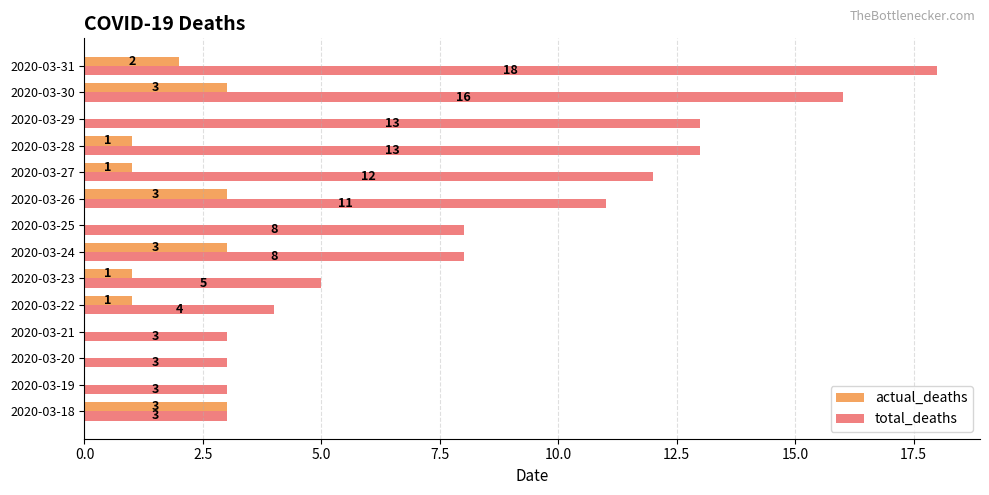

The actual_deaths series shows 1 at 2020-03-26. True or false?

False